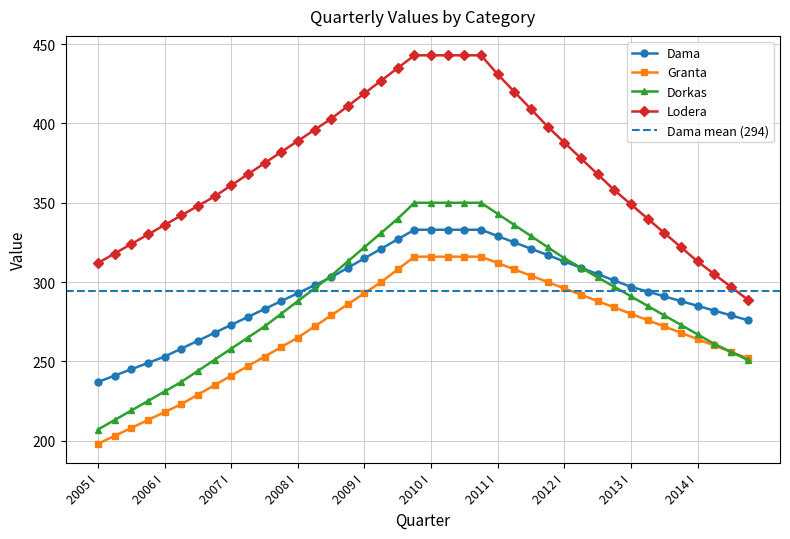

Reading left to right, what are all the values shown in this chart?

Dama: 2005 I=237	2005 II=241	2005 III=245	2005 IV=249	2006 I=253	2006 II=258	2006 III=263	2006 IV=268	2007 I=273	2007 II=278	2007 III=283	2007 IV=288	2008 I=293	2008 II=298	2008 III=303	2008 IV=309	2009 I=315	2009 II=321	2009 III=327	2009 IV=333	2010 I=333	2010 II=333	2010 III=333	2010 IV=333	2011 I=329	2011 II=325	2011 III=321	2011 IV=317	2012 I=313	2012 II=309	2012 III=305	2012 IV=301	2013 I=297	2013 II=294	2013 III=291	2013 IV=288	2014 I=285	2014 II=282	2014 III=279	2014 IV=276
Granta: 2005 I=198	2005 II=203	2005 III=208	2005 IV=213	2006 I=218	2006 II=223	2006 III=229	2006 IV=235	2007 I=241	2007 II=247	2007 III=253	2007 IV=259	2008 I=265	2008 II=272	2008 III=279	2008 IV=286	2009 I=293	2009 II=300	2009 III=308	2009 IV=316	2010 I=316	2010 II=316	2010 III=316	2010 IV=316	2011 I=312	2011 II=308	2011 III=304	2011 IV=300	2012 I=296	2012 II=292	2012 III=288	2012 IV=284	2013 I=280	2013 II=276	2013 III=272	2013 IV=268	2014 I=264	2014 II=260	2014 III=256	2014 IV=252
Dorkas: 2005 I=207	2005 II=213	2005 III=219	2005 IV=225	2006 I=231	2006 II=237	2006 III=244	2006 IV=251	2007 I=258	2007 II=265	2007 III=272	2007 IV=280	2008 I=288	2008 II=296	2008 III=304	2008 IV=313	2009 I=322	2009 II=331	2009 III=340	2009 IV=350	2010 I=350	2010 II=350	2010 III=350	2010 IV=350	2011 I=343	2011 II=336	2011 III=329	2011 IV=322	2012 I=315	2012 II=309	2012 III=303	2012 IV=297	2013 I=291	2013 II=285	2013 III=279	2013 IV=273	2014 I=267	2014 II=261	2014 III=256	2014 IV=251
Lodera: 2005 I=312	2005 II=318	2005 III=324	2005 IV=330	2006 I=336	2006 II=342	2006 III=348	2006 IV=354	2007 I=361	2007 II=368	2007 III=375	2007 IV=382	2008 I=389	2008 II=396	2008 III=403	2008 IV=411	2009 I=419	2009 II=427	2009 III=435	2009 IV=443	2010 I=443	2010 II=443	2010 III=443	2010 IV=443	2011 I=431	2011 II=420	2011 III=409	2011 IV=398	2012 I=388	2012 II=378	2012 III=368	2012 IV=358	2013 I=349	2013 II=340	2013 III=331	2013 IV=322	2014 I=313	2014 II=305	2014 III=297	2014 IV=289